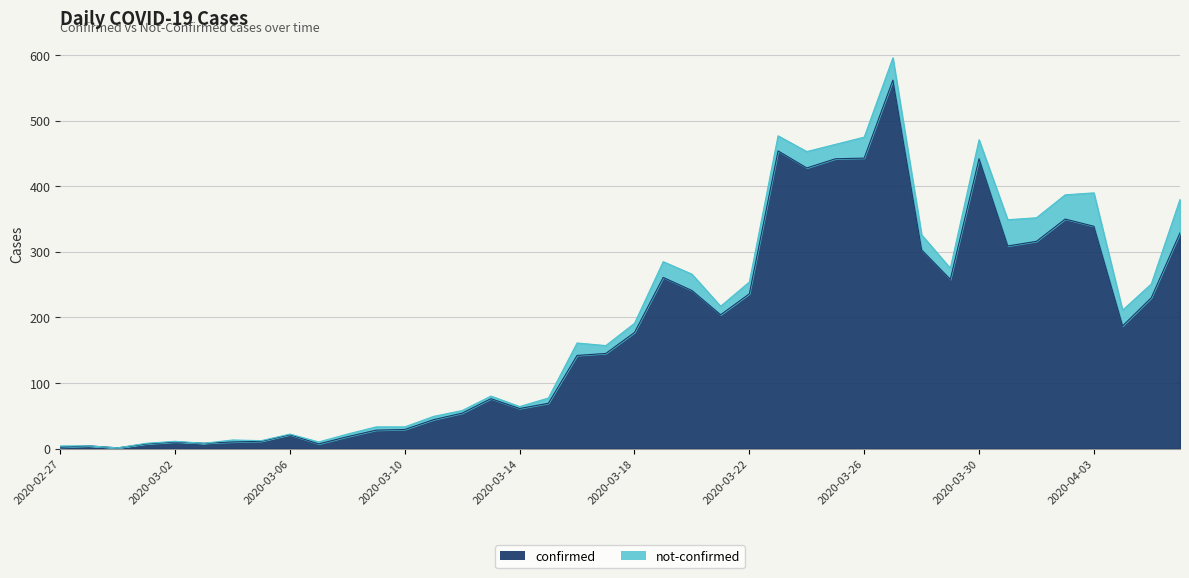

True or false: the data shows 316 at 2020-04-01.

True